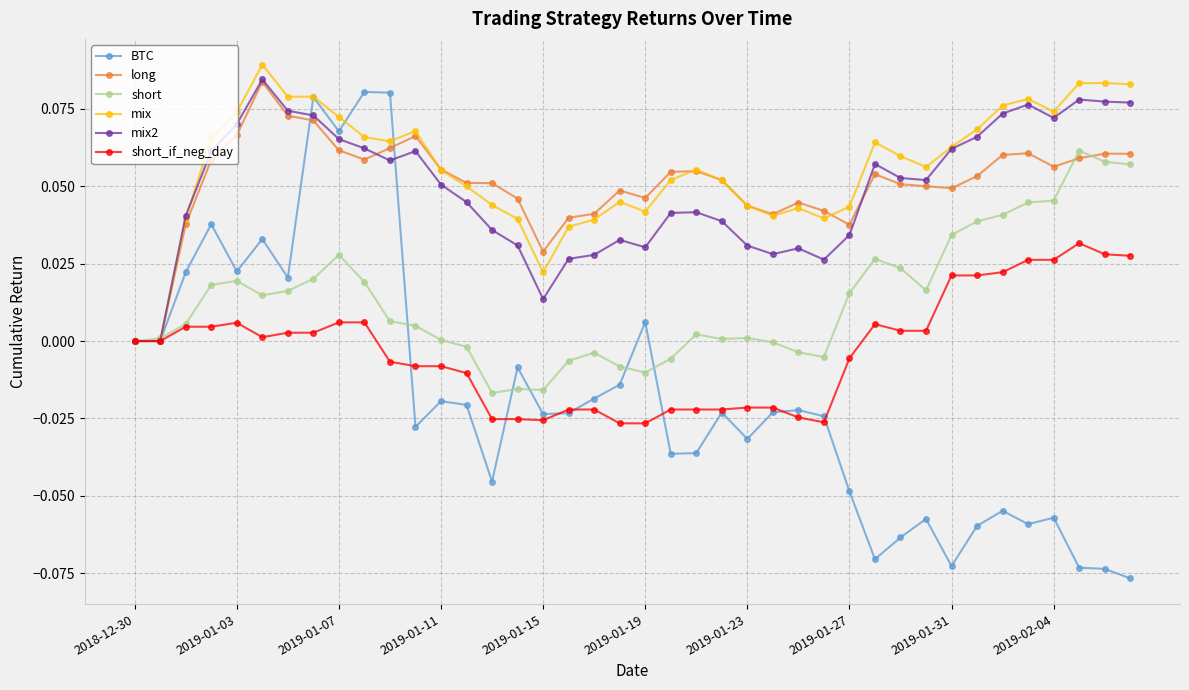

True or false: short_if_neg_day has more than 2 interior local peaks.

True